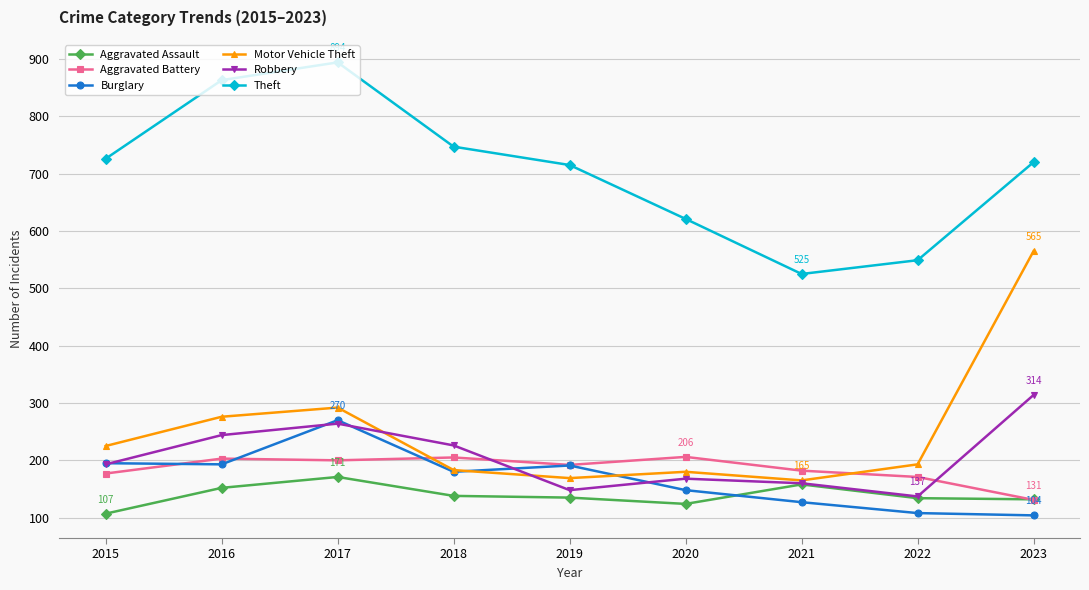

True or false: Theft and Aggravated Battery cross at least once.

False